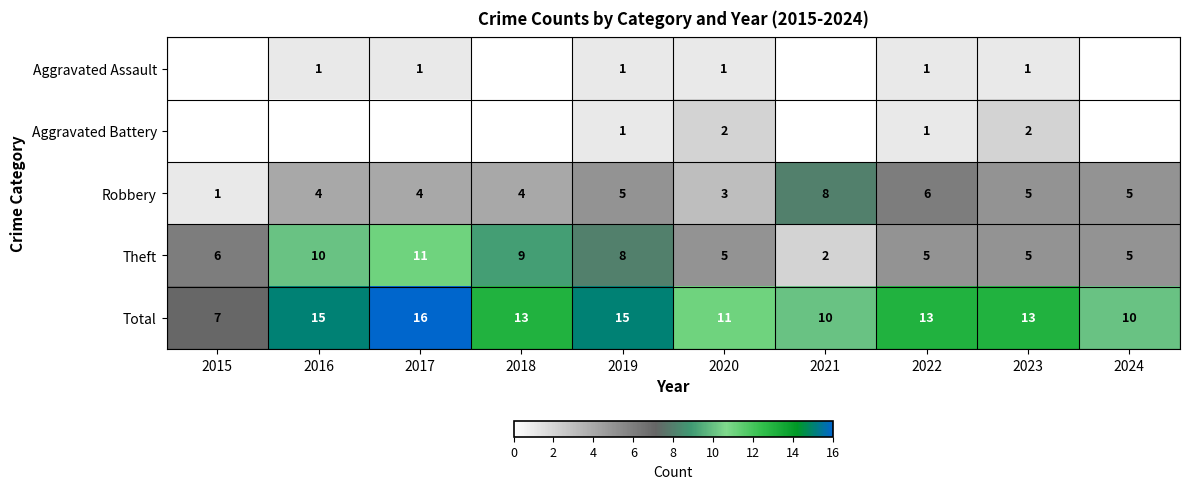

At which label does Robbery reach its peak?

2021